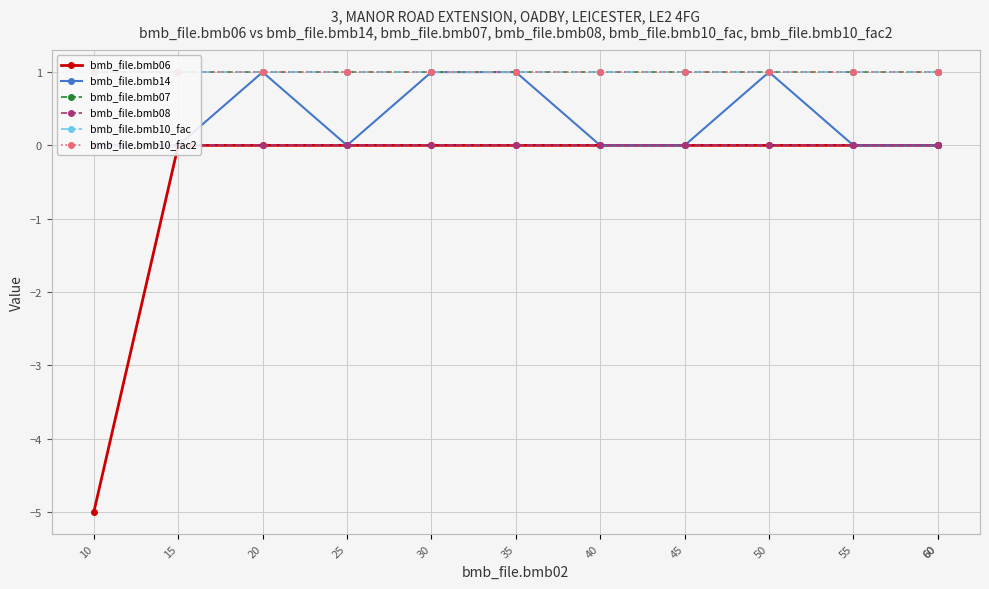

True or false: bmb_file.bmb14 has a value of 0 at 10.

False